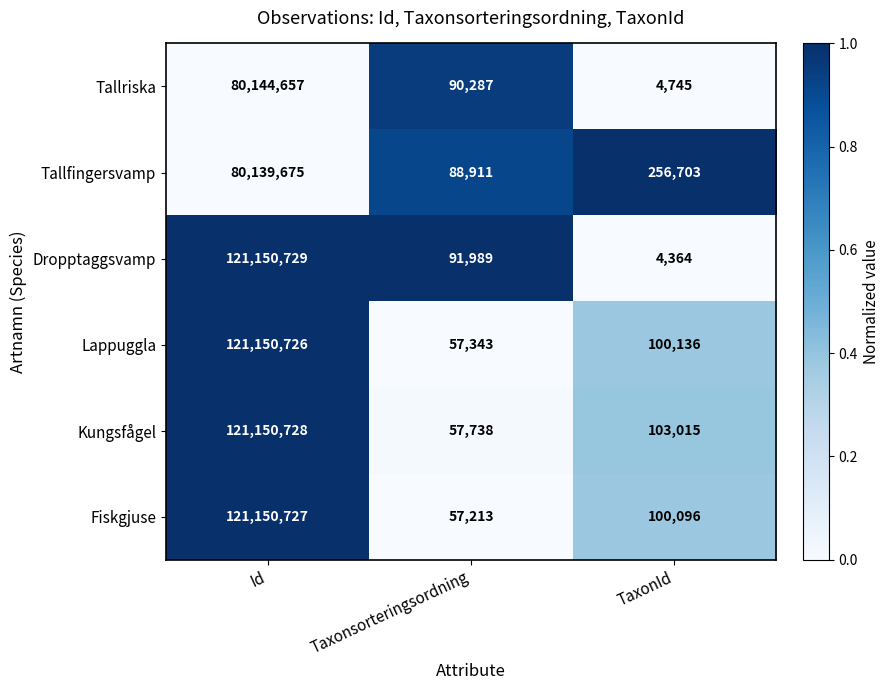

Is it true that Lappuggla equals 57343 at Taxonsorteringsordning?

True